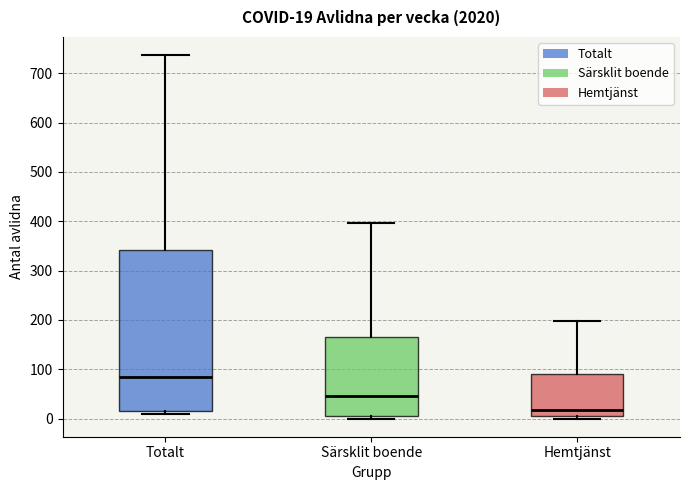

Which box's median line is the lowest?

Hemtjänst